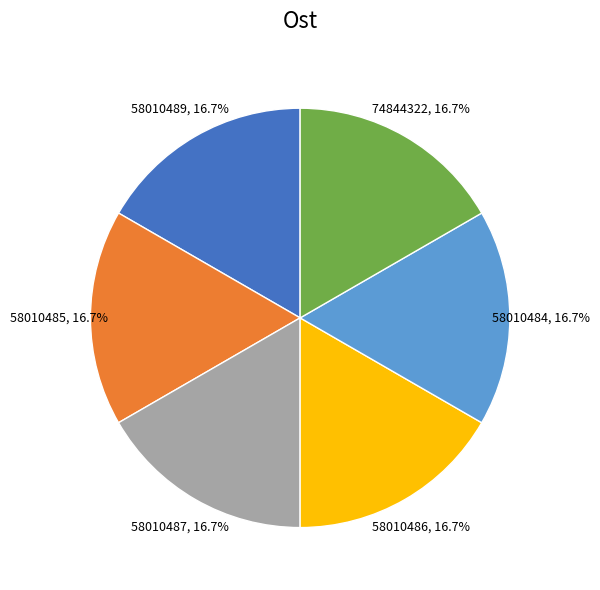

The 58010489 slice represents 8% of the pie. True or false?

False